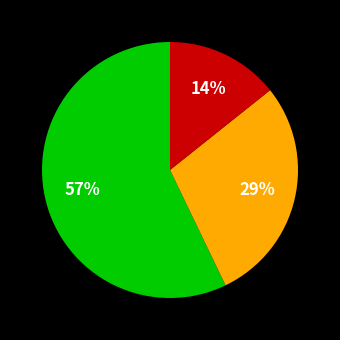

Does any single category account for the majority?

Yes